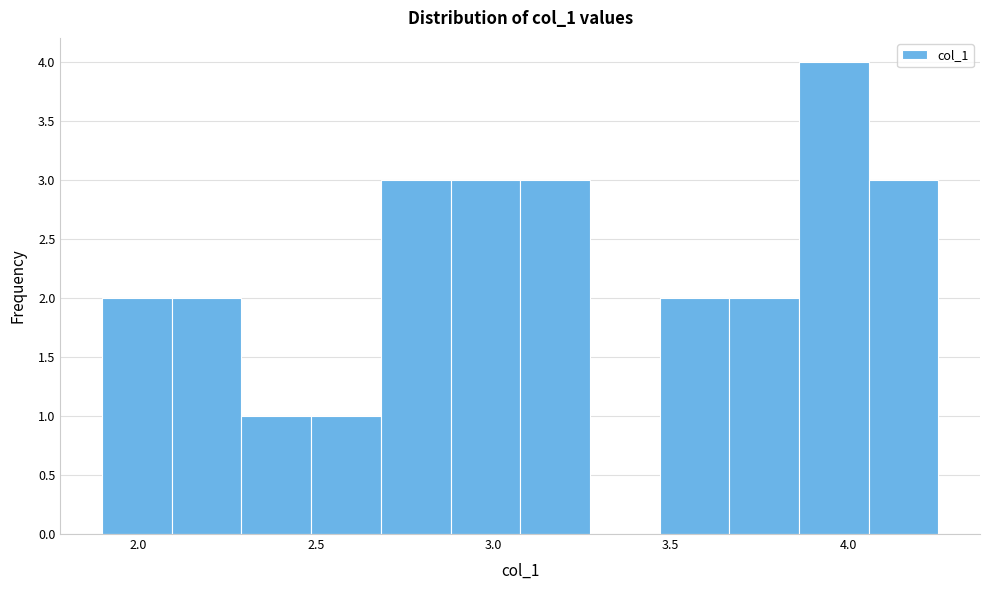

Read against the x-axis, roughly where is the centre of the tallest bar?

3.95